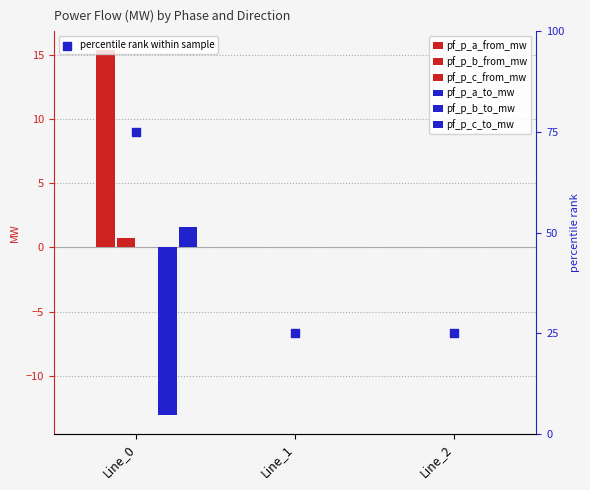

Which series contains the highest Y value?

pf_p_b_from_mw